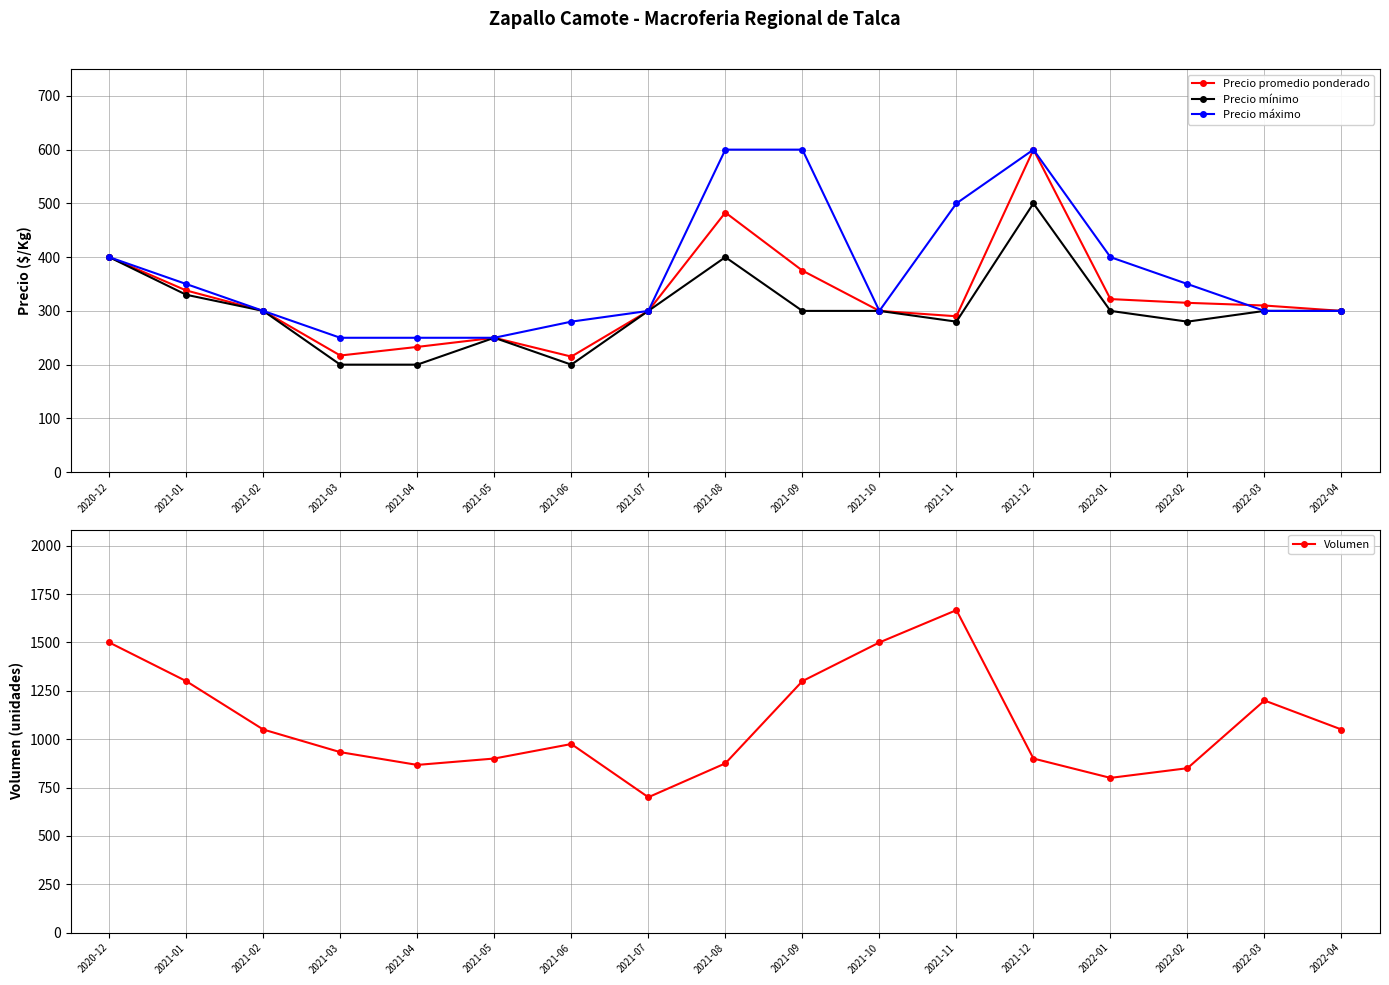

At which category does Precio promedio ponderado reach its first local valley?

2021-03